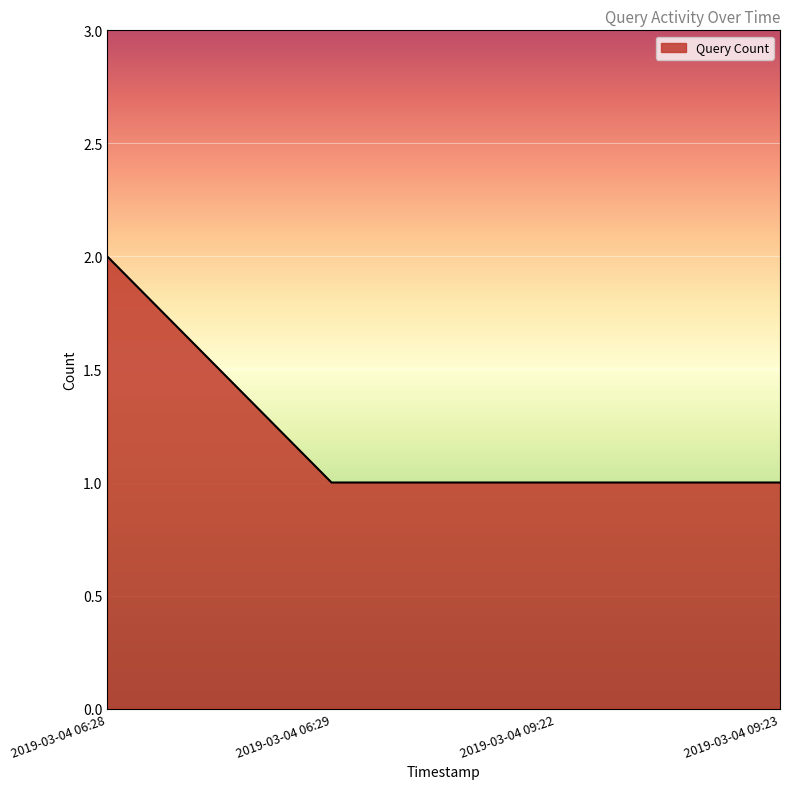

Is it true that the value at 2019-03-04 09:23 is 2?

False